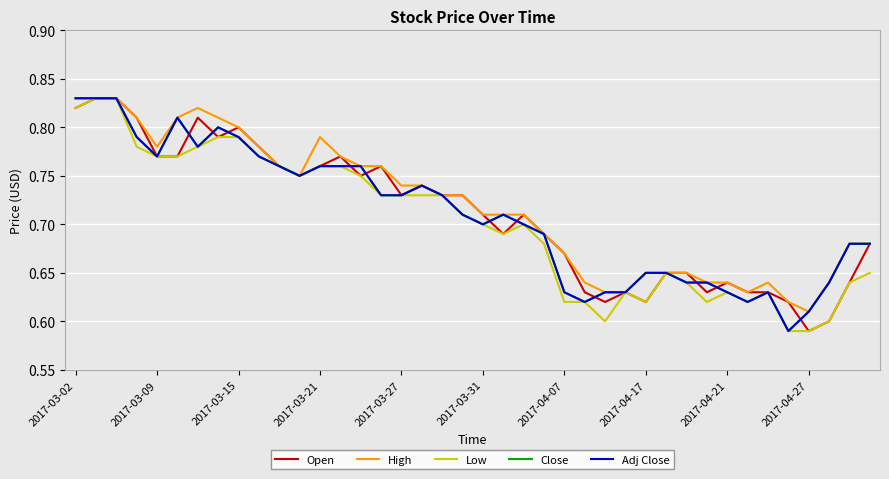

Does the chart have visible grid lines?

Yes